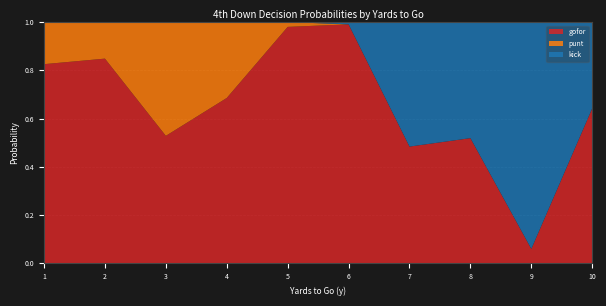

Is it true that gofor equals 0.5 at 2?

False